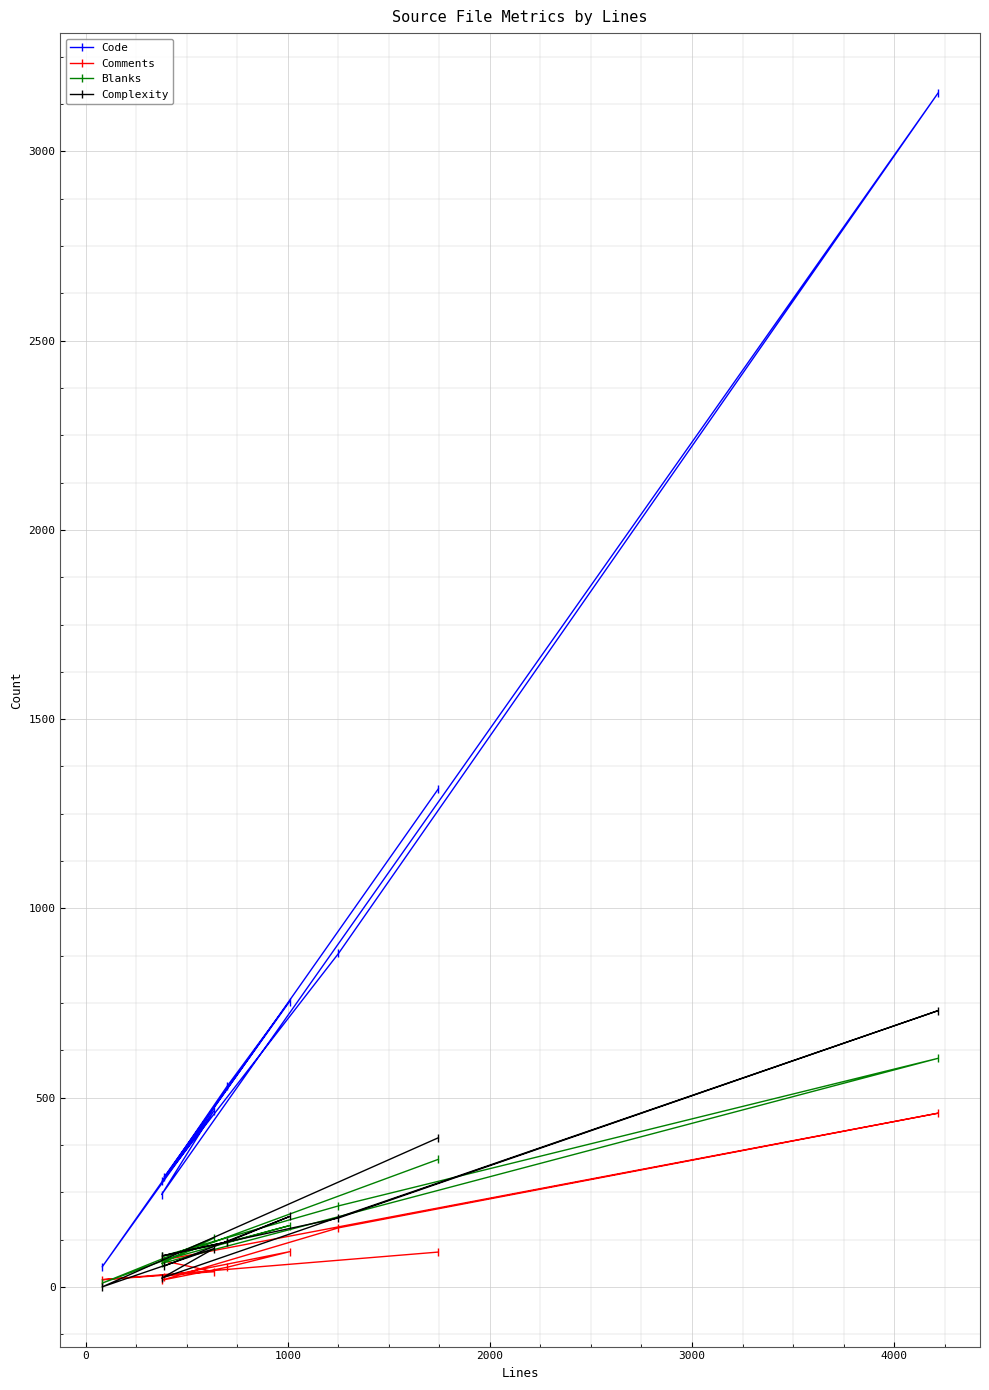

True or false: Code and Complexity cross at least once.

False